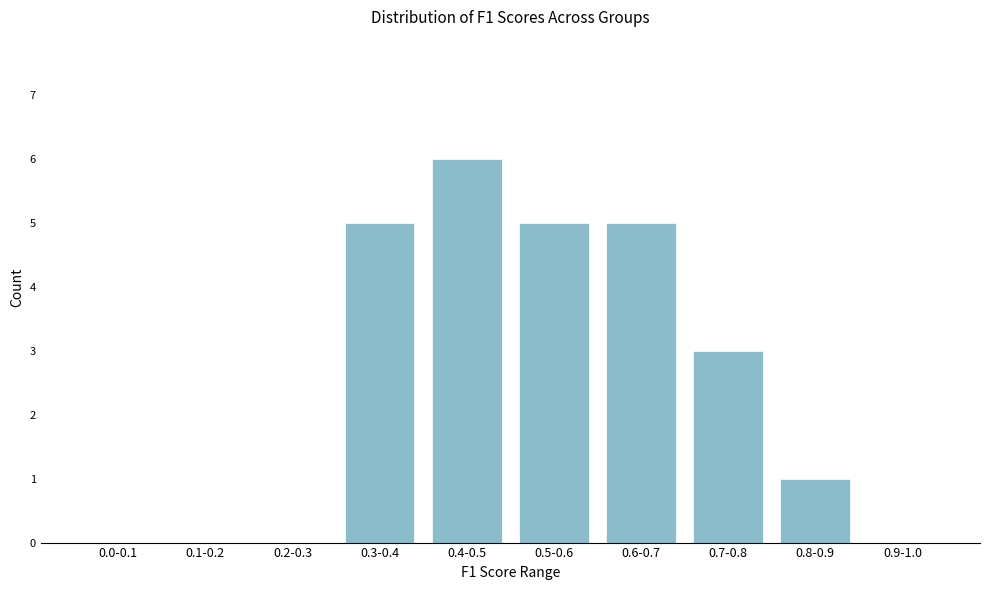

Reading right to left, extract all data points from this chart.

0.9-1.0=0	0.8-0.9=1	0.7-0.8=3	0.6-0.7=5	0.5-0.6=5	0.4-0.5=6	0.3-0.4=5	0.2-0.3=0	0.1-0.2=0	0.0-0.1=0